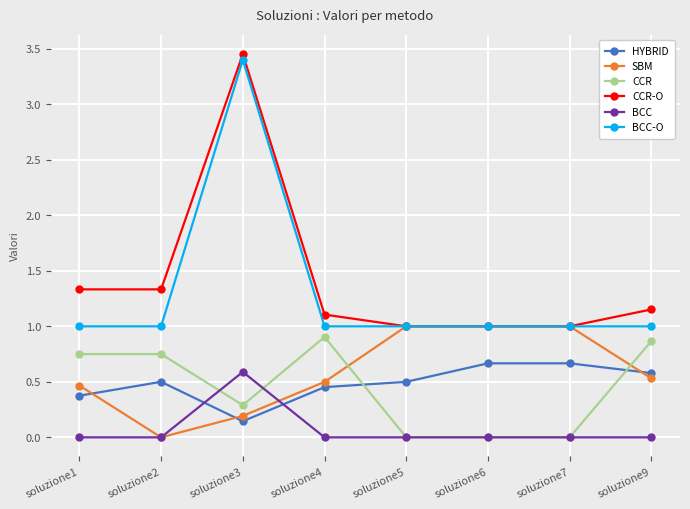

True or false: HYBRID and BCC-O intersect in this chart.

False